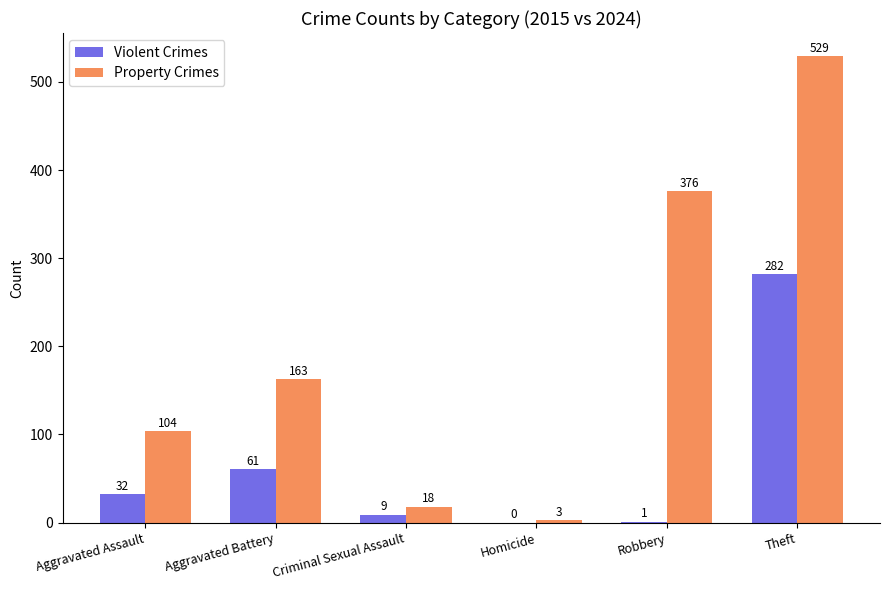

Between Aggravated Battery and Theft, which series saw the biggest shift?

Property Crimes